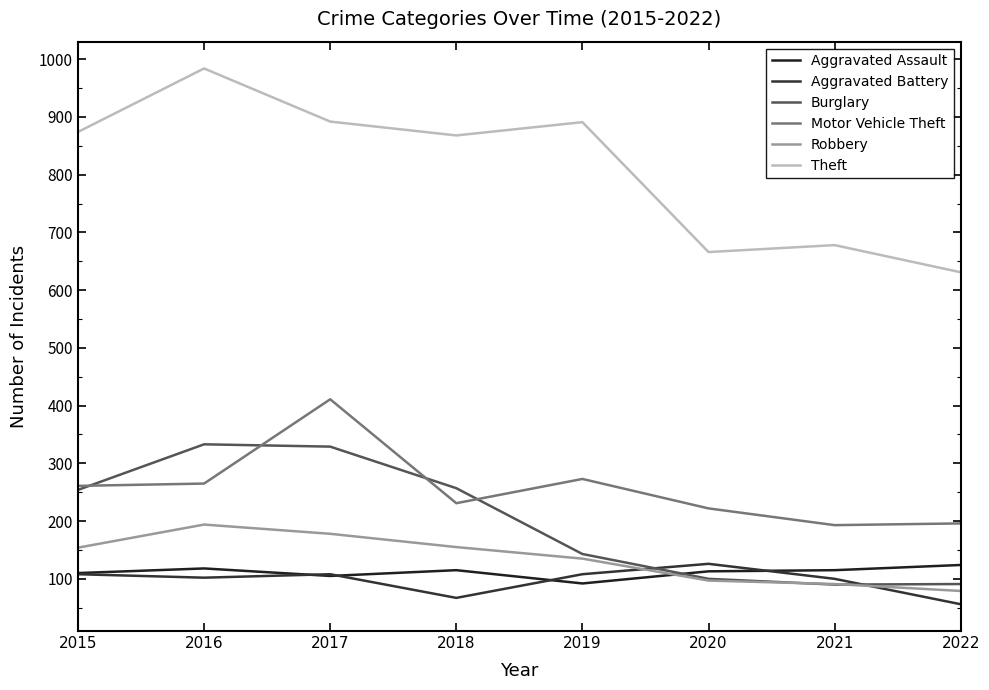

What is the difference between the maximum and second lowest values in the Aggravated Battery series?

59